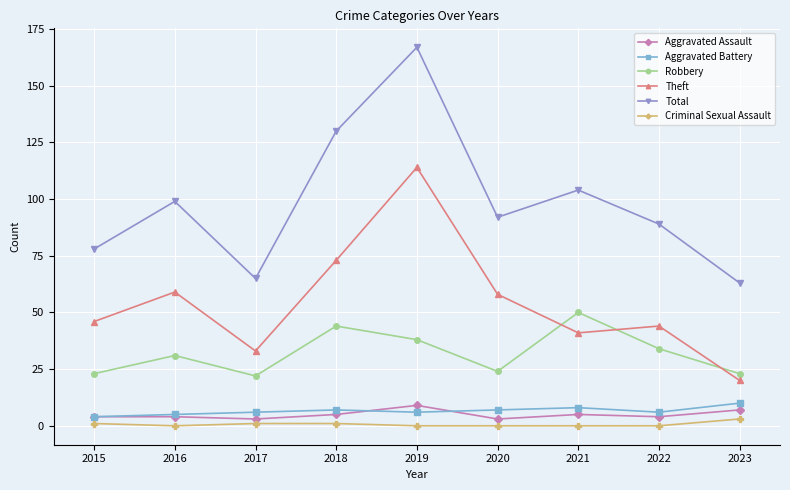

True or false: Aggravated Assault and Robbery cross at least once.

False